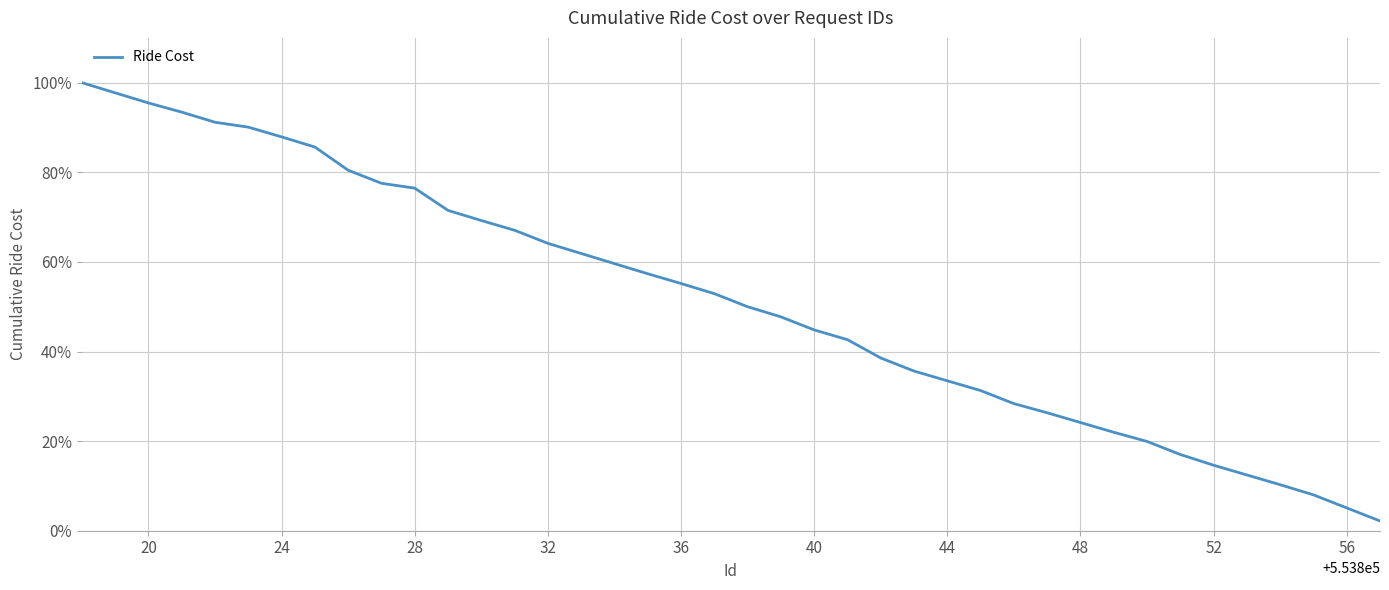

How many values are below 52?

20